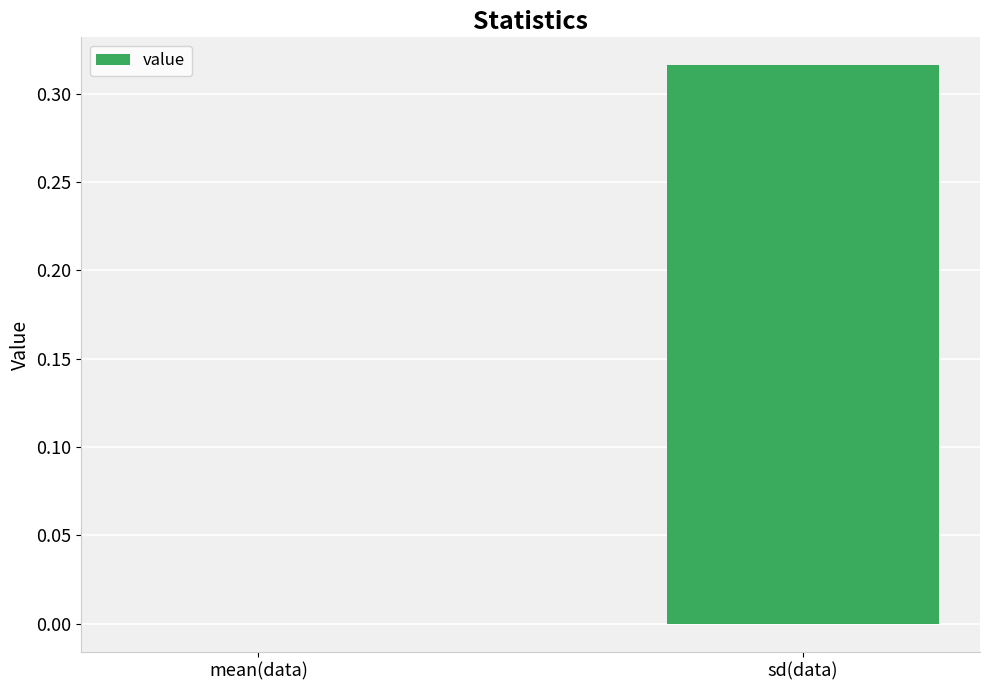

How many data points are above 0?

1